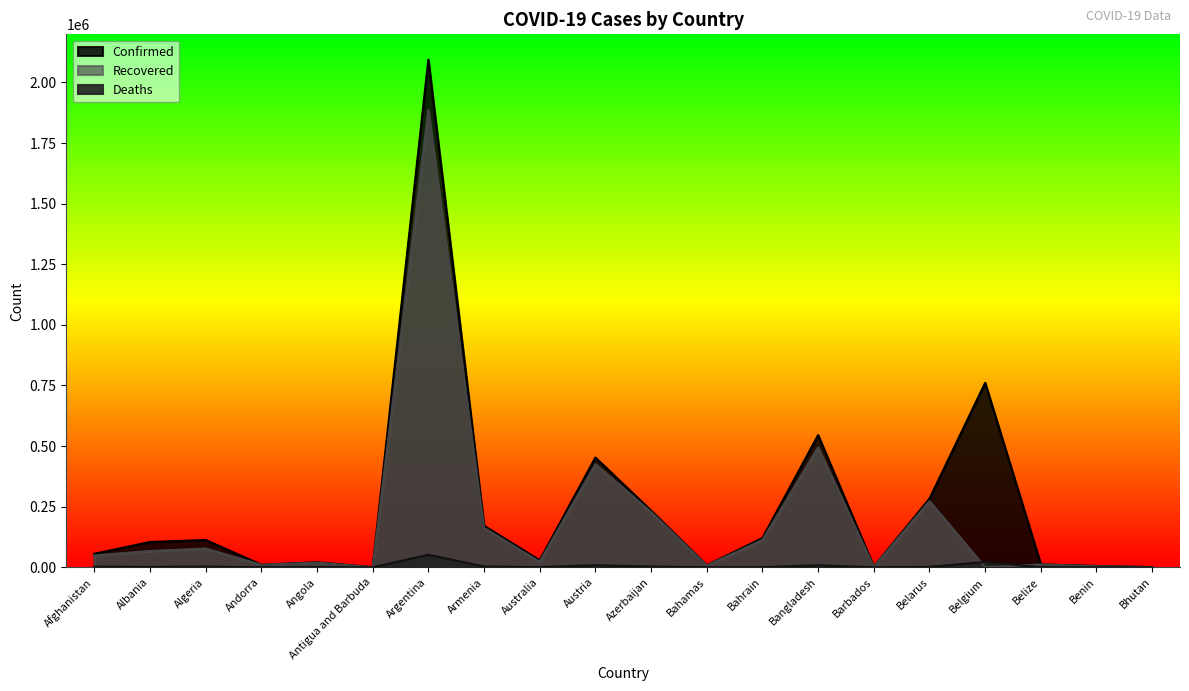

True or false: Deaths and Confirmed cross at least once.

False